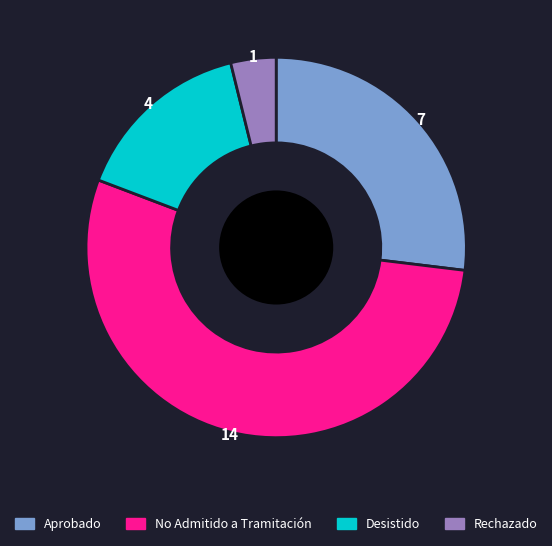

Which slice is the largest?

No Admitido a Tramitación